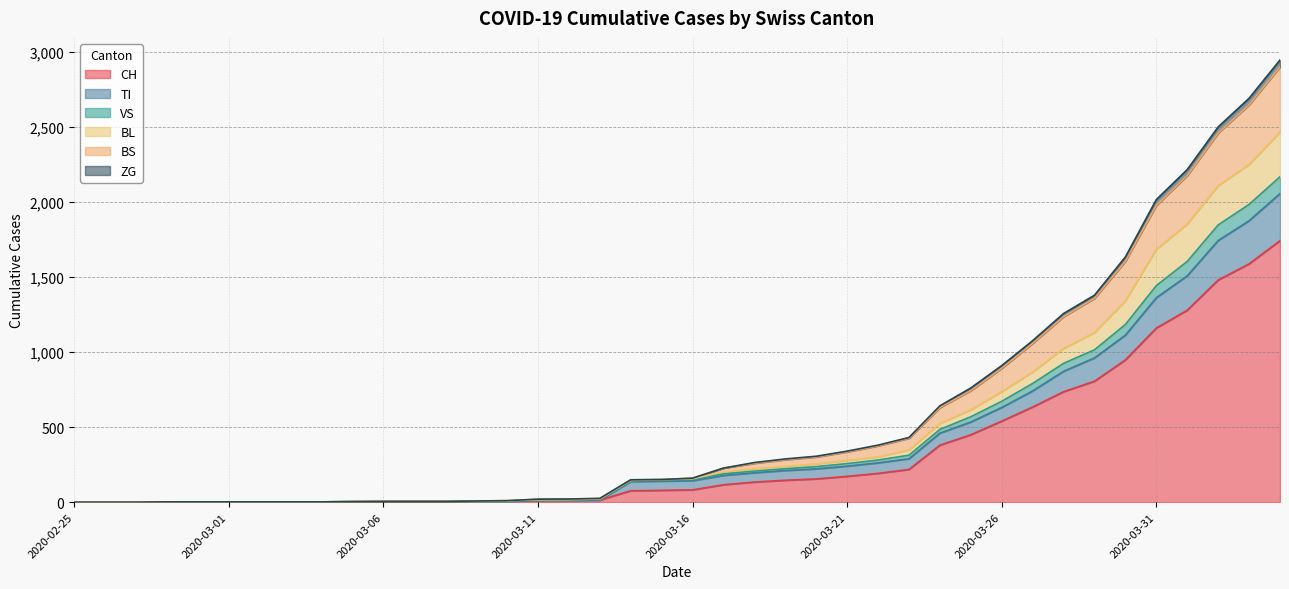

What is the maximum value for CH?

1742